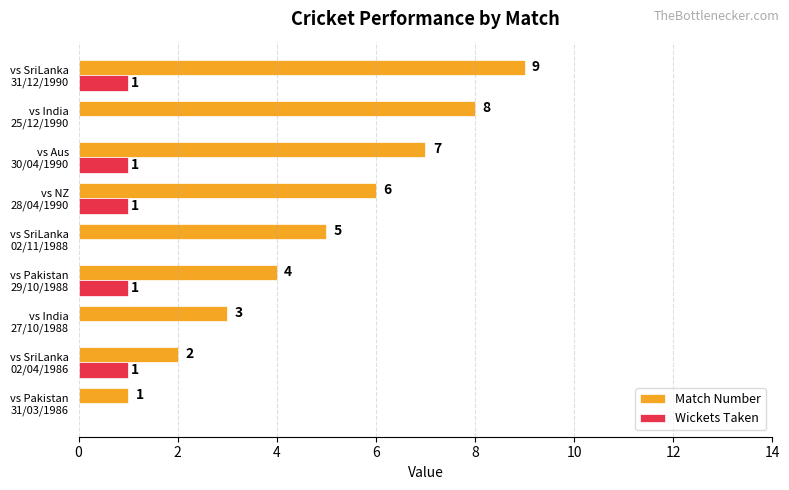

What is the highest value of the Match Number series?

9